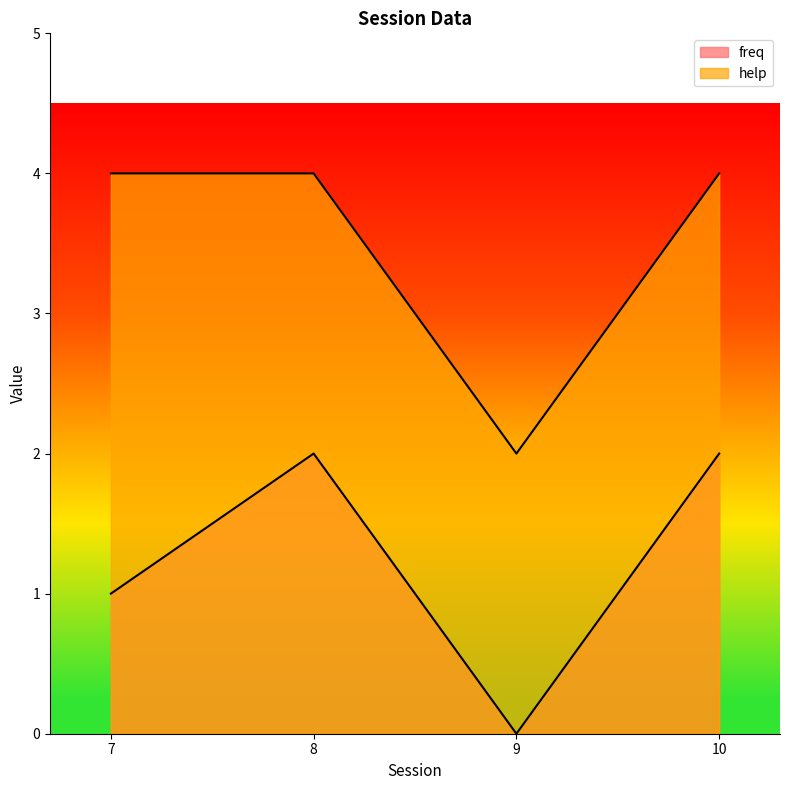

Reading left to right, extract all data points from this chart.

freq: 1	2	0	2
help: 4	4	2	4